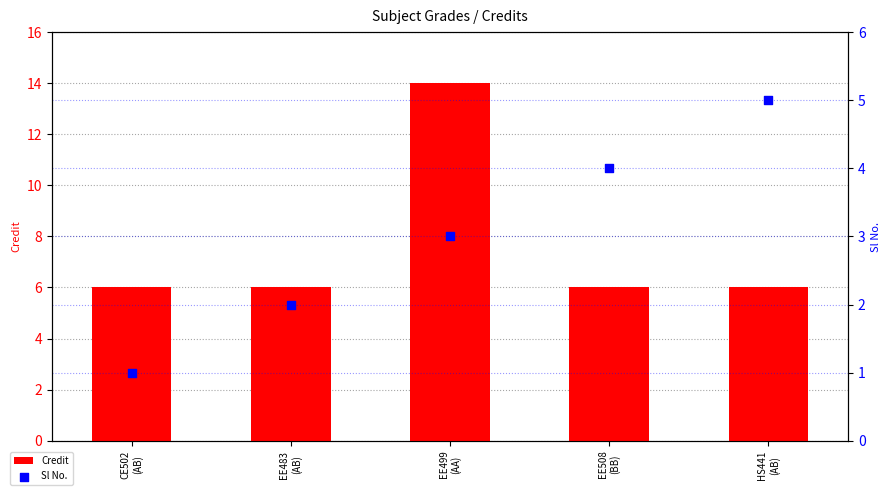

Which series reaches the maximum Y coordinate?

Credit